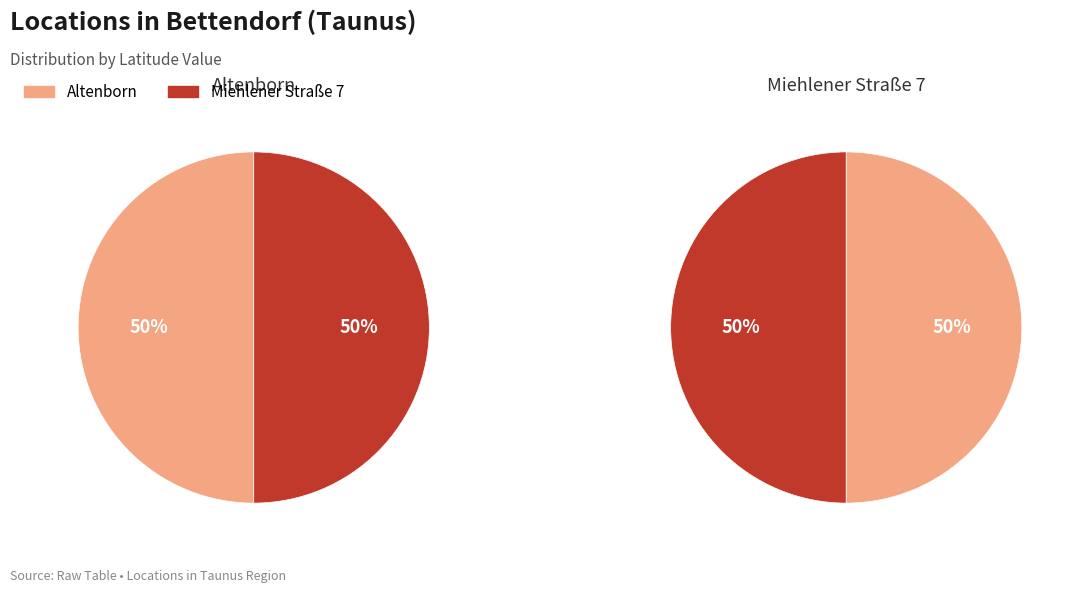

Rank the categories by value from lowest to highest.

Miehlener Straße 7, Altenborn